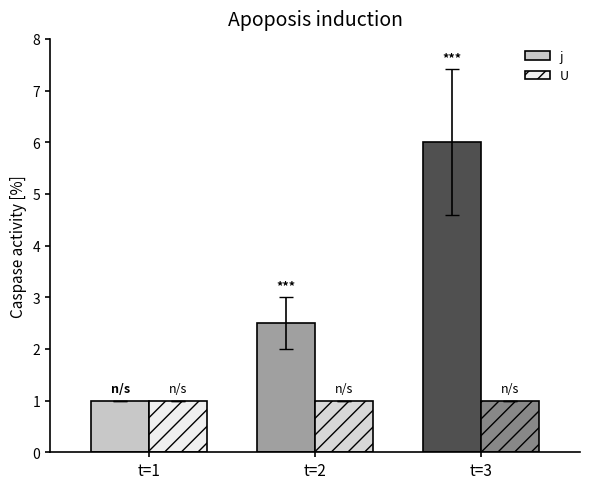

Which series has the widest spread of values?

j